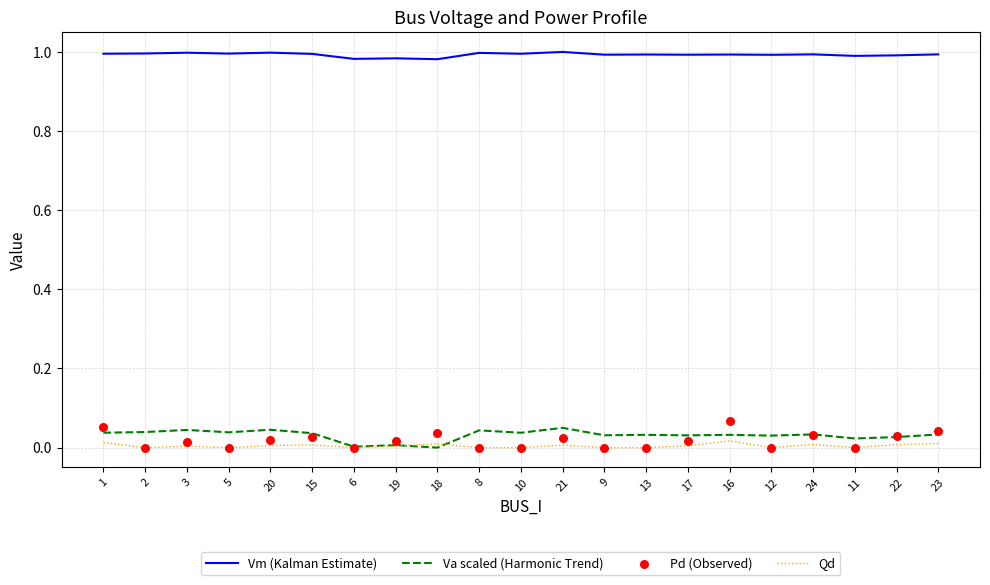

Which series has the largest total across all categories?

Vm (Kalman Estimate)